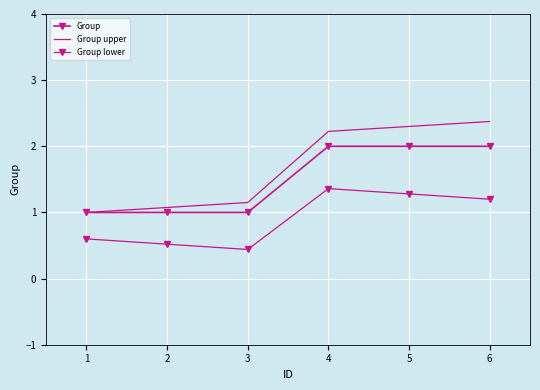

Reading left to right, extract all data points from this chart.

Group: 1=1.0	2=1.0	3=1.0	4=2.0	5=2.0	6=2.0
Group upper: 1=1.0	2=1.1	3=1.1	4=2.2	5=2.3	6=2.4
Group lower: 1=0.6	2=0.5	3=0.4	4=1.4	5=1.3	6=1.2